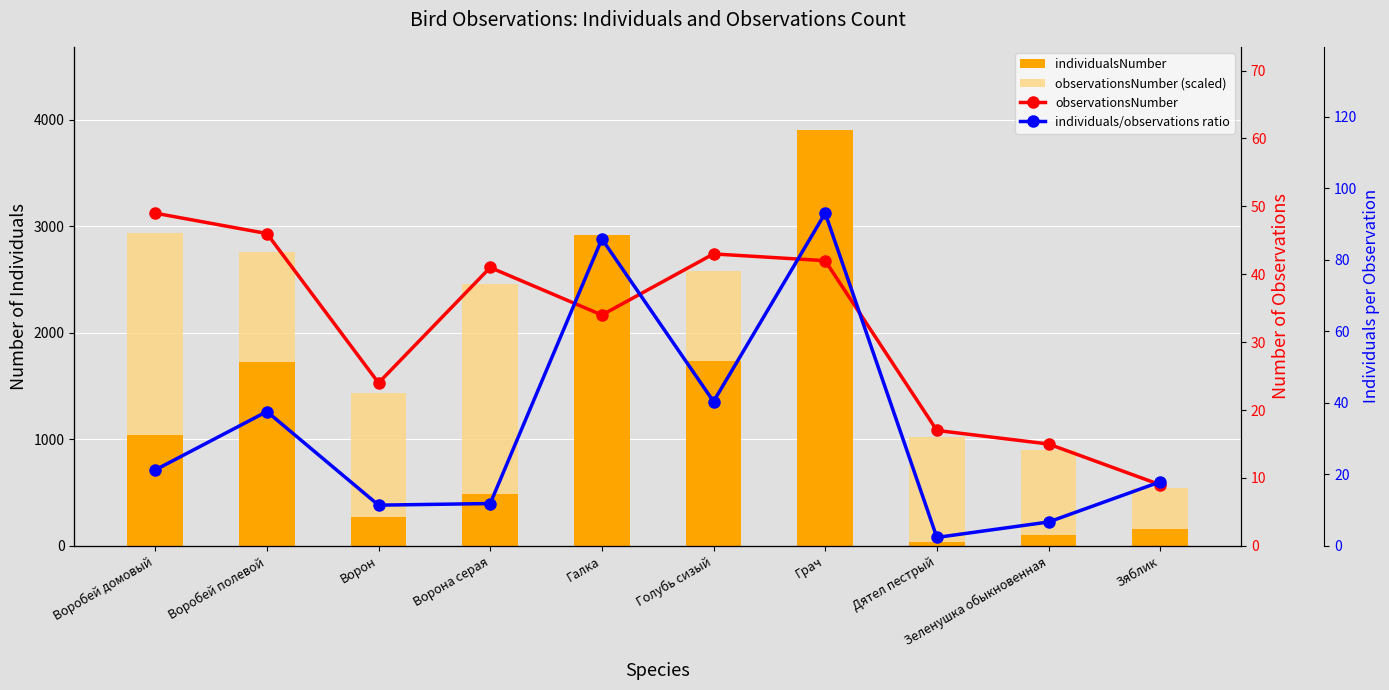

What is the difference between the individuals/observations ratio values at Грач and Ворон?

81.6